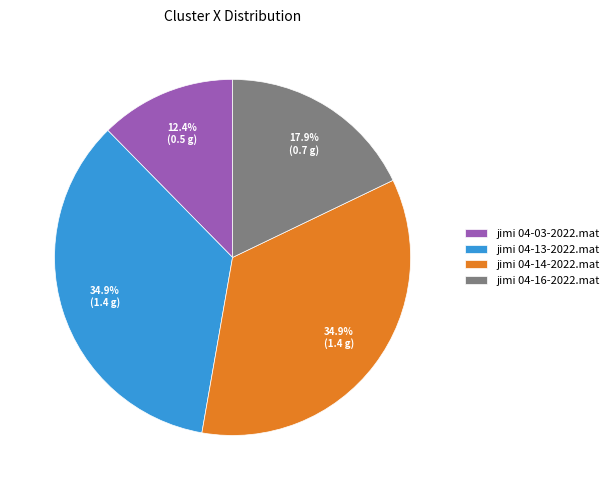

What percentage is the jimi 04-03-2022.mat slice, to the nearest percent?

12%